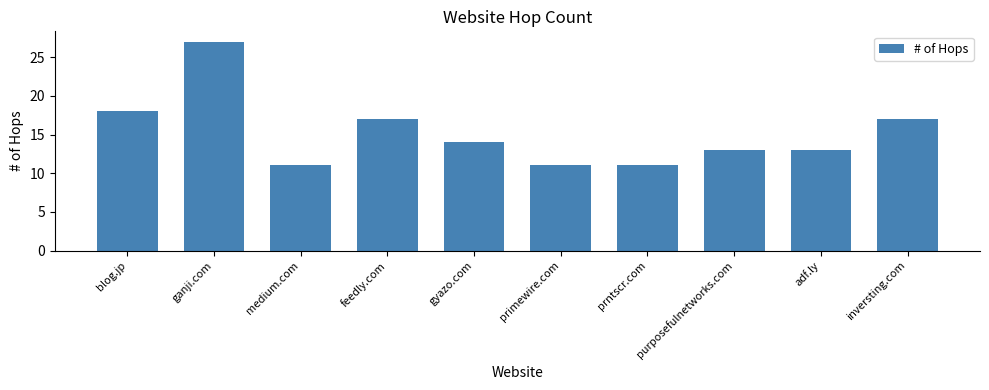

What is the minimum value shown in the chart?

11